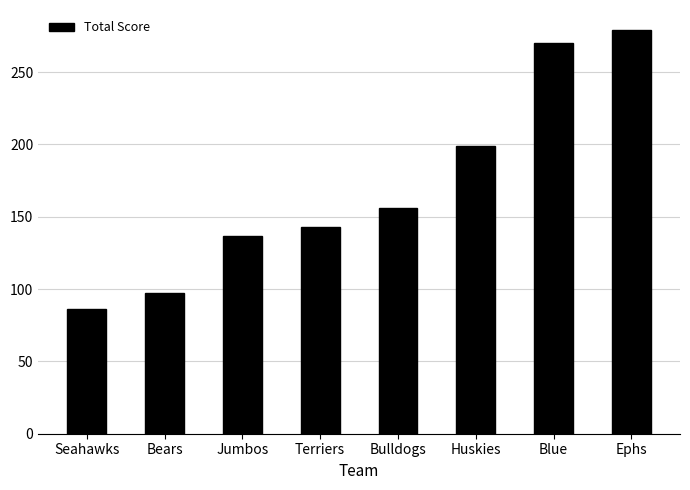

How many bars are there in total?

8